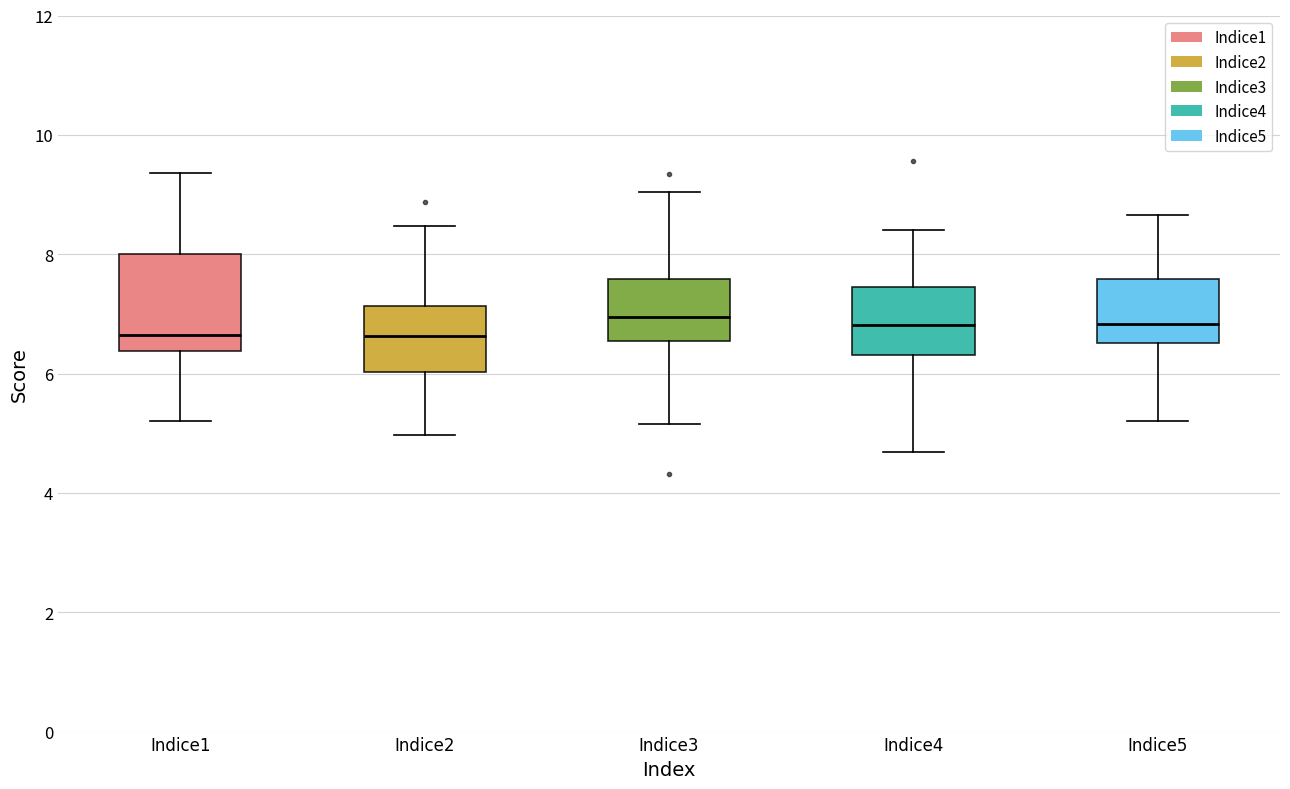

Reading left to right, read every box against the y-axis: the position of its median line, the range the box covers, and the ends of its whiskers. The values are not printed on the chart, so give them approximately, as read against the axis.

Indice1: median 6.6, box 6.4 to 8.0, whiskers 5.2 to 9.4
Indice2: median 6.6, box 6.0 to 7.2, whiskers 5.0 to 8.4
Indice3: median 7.0, box 6.6 to 7.6, whiskers 5.2 to 9.0
Indice4: median 6.8, box 6.4 to 7.4, whiskers 4.6 to 8.4
Indice5: median 6.8, box 6.6 to 7.6, whiskers 5.2 to 8.6